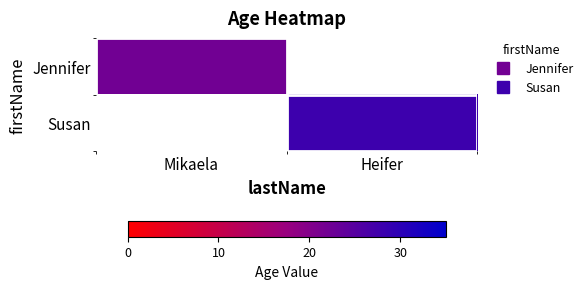

Which series has the widest spread of values?

Jennifer